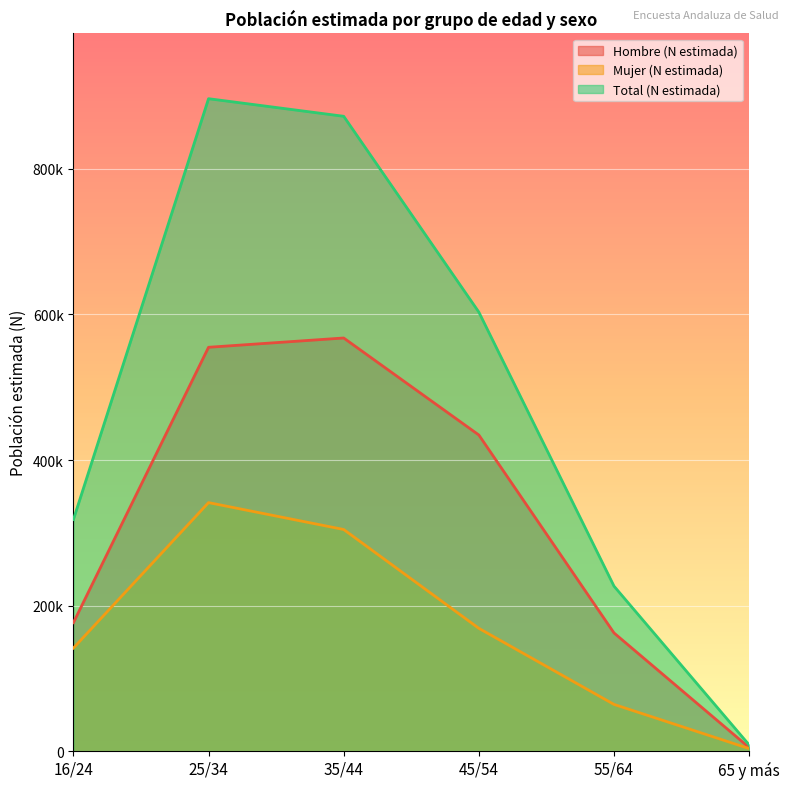

Reading left to right, transcribe all the data shown in this chart.

Hombre (N estimada): 16/24=176571	25/34=554853	35/44=567613	45/54=434368	55/64=162468	65 y más=5038
Mujer (N estimada): 16/24=141638	25/34=341477	35/44=304547	45/54=168801	55/64=64284	65 y más=3621
Total (N estimada): 16/24=318209	25/34=896330	35/44=872160	45/54=603169	55/64=226752	65 y más=8659